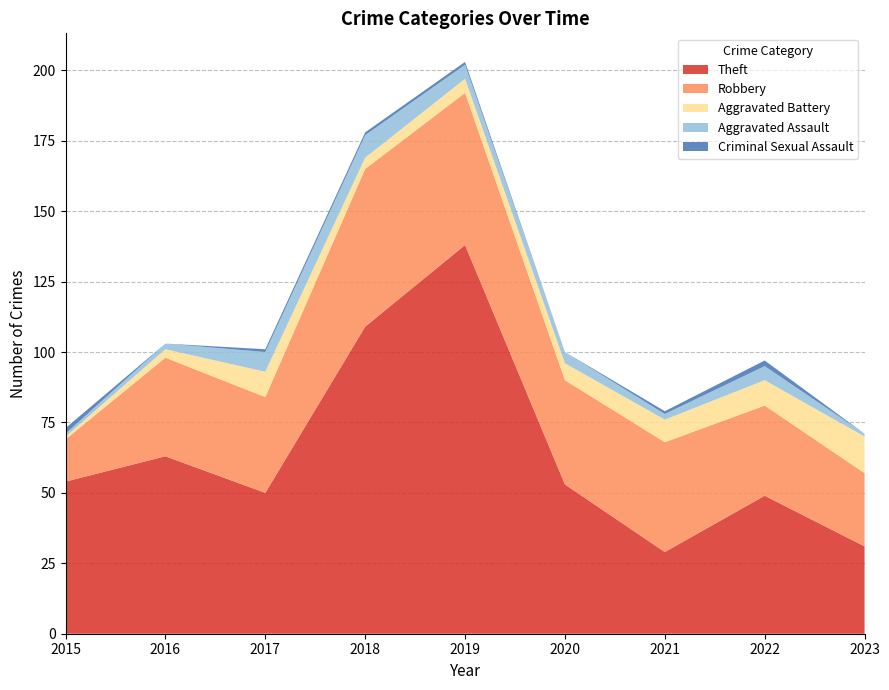

Reading left to right, extract all data points from this chart.

Theft: 2015=54	2016=63	2017=50	2018=109	2019=138	2020=53	2021=29	2022=49	2023=31
Robbery: 2015=15	2016=35	2017=34	2018=56	2019=54	2020=37	2021=39	2022=32	2023=26
Aggravated Battery: 2015=1	2016=3	2017=9	2018=4	2019=5	2020=6	2021=8	2022=9	2023=13
Aggravated Assault: 2015=1	2016=2	2017=7	2018=8	2019=5	2020=4	2021=2	2022=5	2023=1
Criminal Sexual Assault: 2015=2	2016=0	2017=1	2018=1	2019=1	2020=0	2021=1	2022=2	2023=0